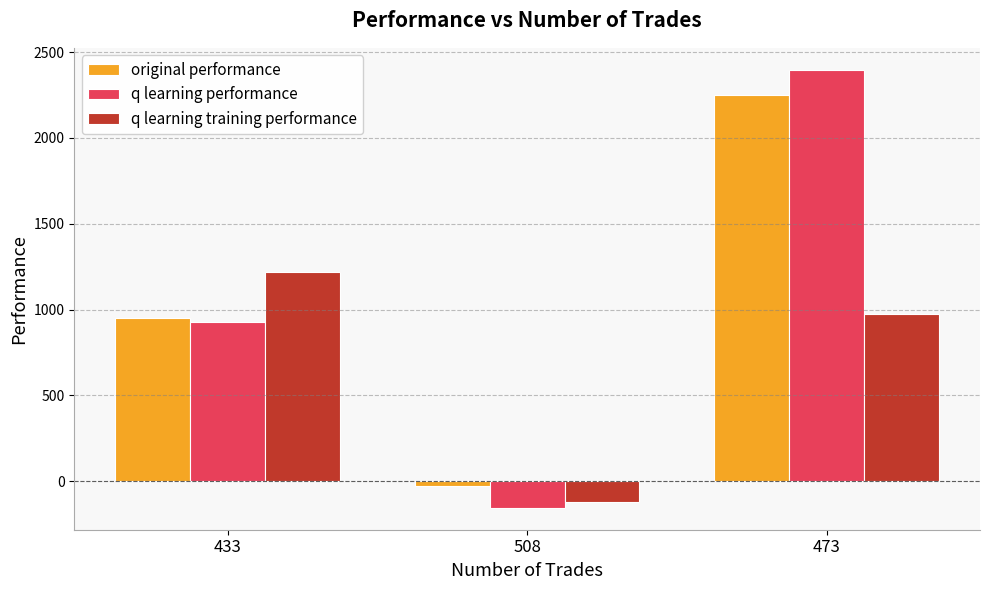

True or false: q learning performance has a value of -271.9 at 508.

False